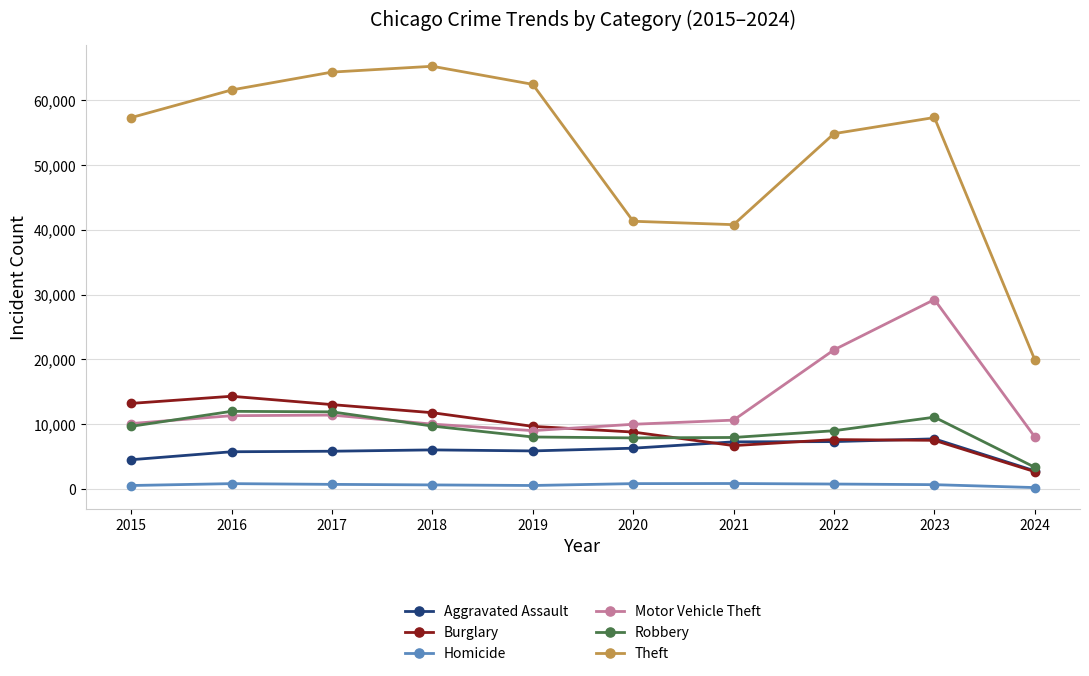

True or false: Homicide has more than 0 interior local peaks.

True